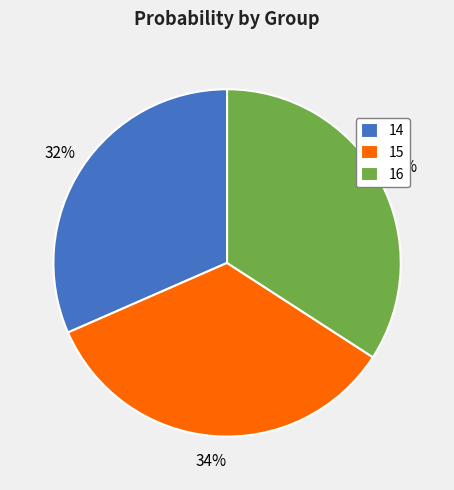

Which has a higher value, 14 or 16?

16